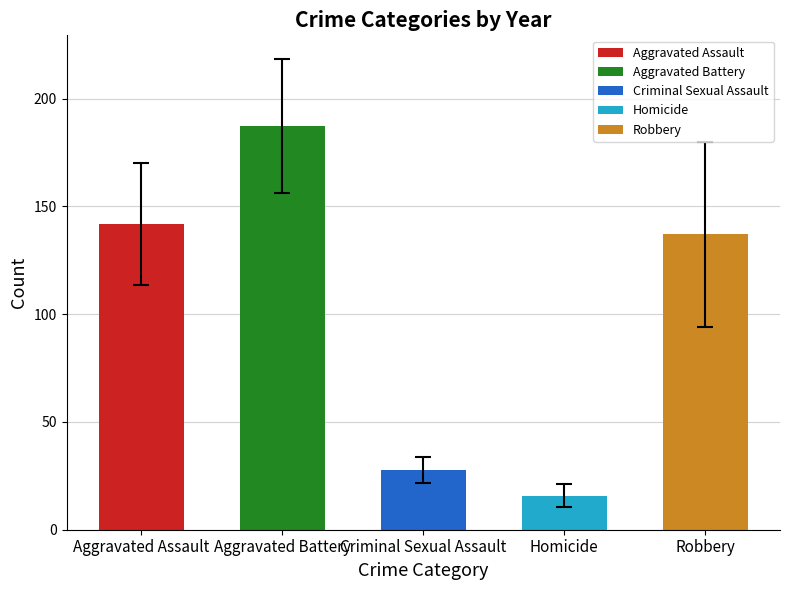

The Aggravated Assault series shows 36 at 2018. True or false?

False